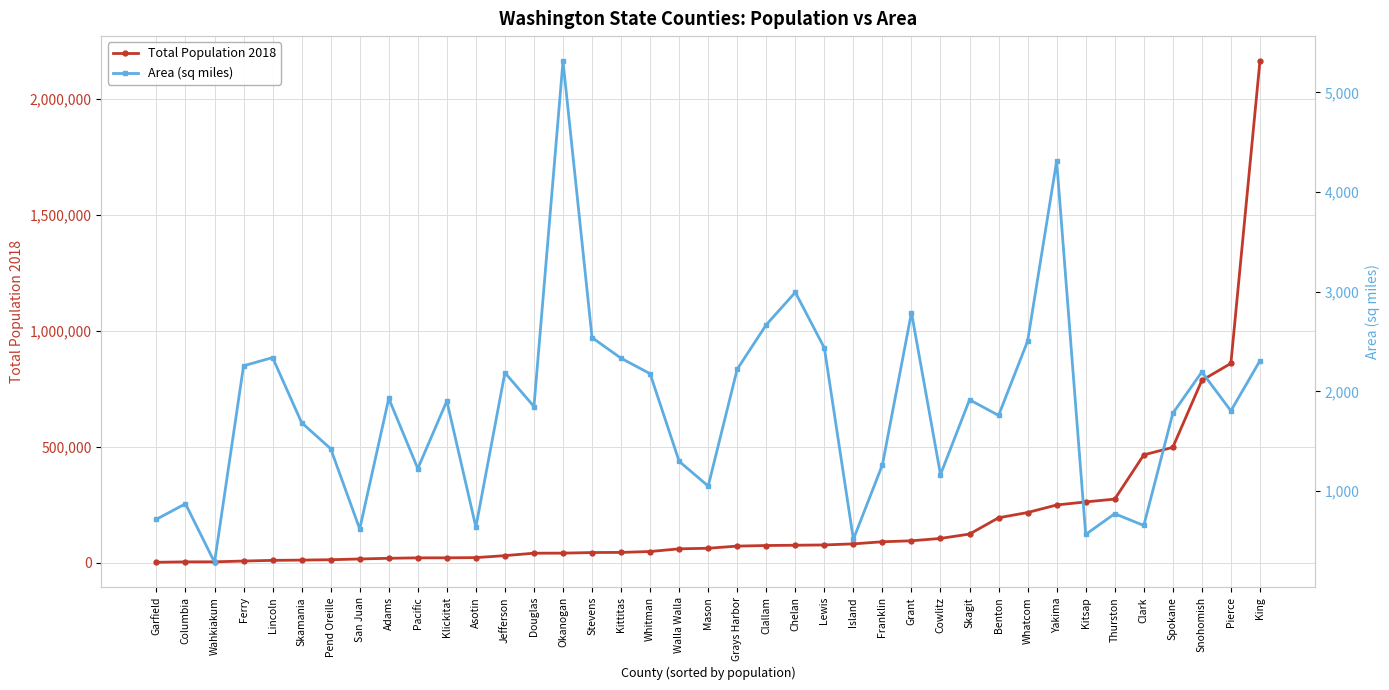

Reading left to right, extract all data points from this chart.

Total Population 2018: Garfield=2224.0	Columbia=4001.0	Wahkiakum=4189.0	Ferry=7576.0	Lincoln=10435.0	Skamania=11620.0	Pend Oreille=13219.0	San Juan=16473.0	Adams=19452.0	Pacific=21281.0	Klickitat=21396.0	Asotin=22337.0	Jefferson=30856.0	Douglas=41371.0	Okanogan=41638.0	Stevens=44214.0	Kittitas=44825.0	Whitman=48593.0	Walla Walla=60236.0	Mason=62627.0	Grays Harbor=71967.0	Clallam=74487.0	Chelan=75757.0	Lewis=76947.0	Island=81636.0	Franklin=90660.0	Grant=94860.0	Cowlitz=105112.0	Skagit=123907.0	Benton=194168.0	Whatcom=216812.0	Yakima=249325.0	Kitsap=262475.0	Thurston=274684.0	Clark=465384.0	Spokane=497875.0	Snohomish=786620.0	Pierce=859840.0	King=2163257.0
Area (sq miles): Garfield=718.3	Columbia=873.4	Wahkiakum=286.7	Ferry=2257.4	Lincoln=2339.7	Skamania=1686.6	Pend Oreille=1425.5	San Juan=620.8	Adams=1929.8	Pacific=1226.5	Klickitat=1904.4	Asotin=640.4	Jefferson=2187.9	Douglas=1848.8	Okanogan=5312.7	Stevens=2540.3	Kittitas=2333.0	Whitman=2177.9	Walla Walla=1299.0	Mason=1051.0	Grays Harbor=2223.6	Clallam=2669.0	Chelan=2994.4	Lewis=2436.3	Island=517.3	Franklin=1265.0	Grant=2791.4	Cowlitz=1166.4	Skagit=1917.0	Benton=1759.7	Whatcom=2504.9	Yakima=4310.4	Kitsap=565.8	Thurston=774.1	Clark=655.6	Spokane=1780.7	Snohomish=2195.8	Pierce=1805.5	King=2307.5